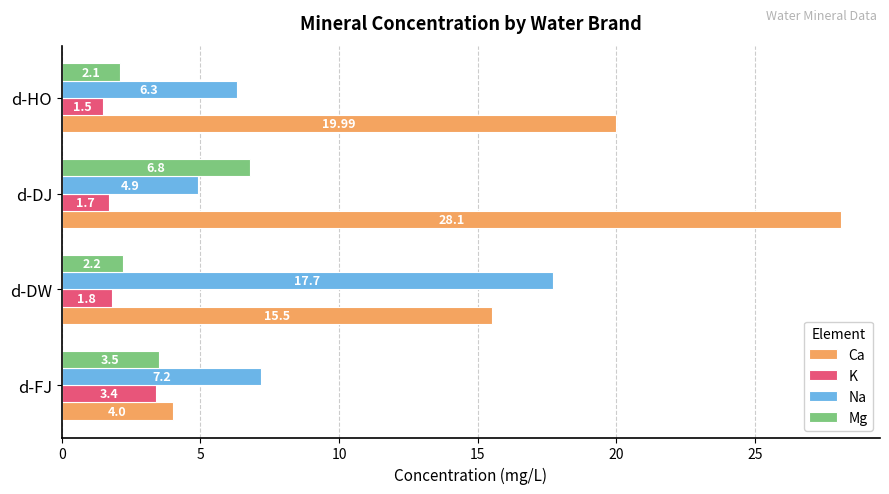

What is the spread (max minus min) of values at d-DW?

15.9